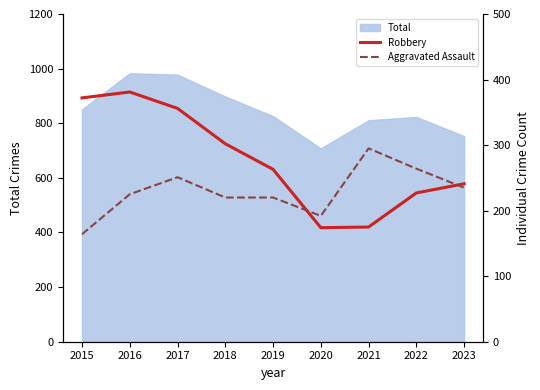

What is the highest value of the Robbery series?

381